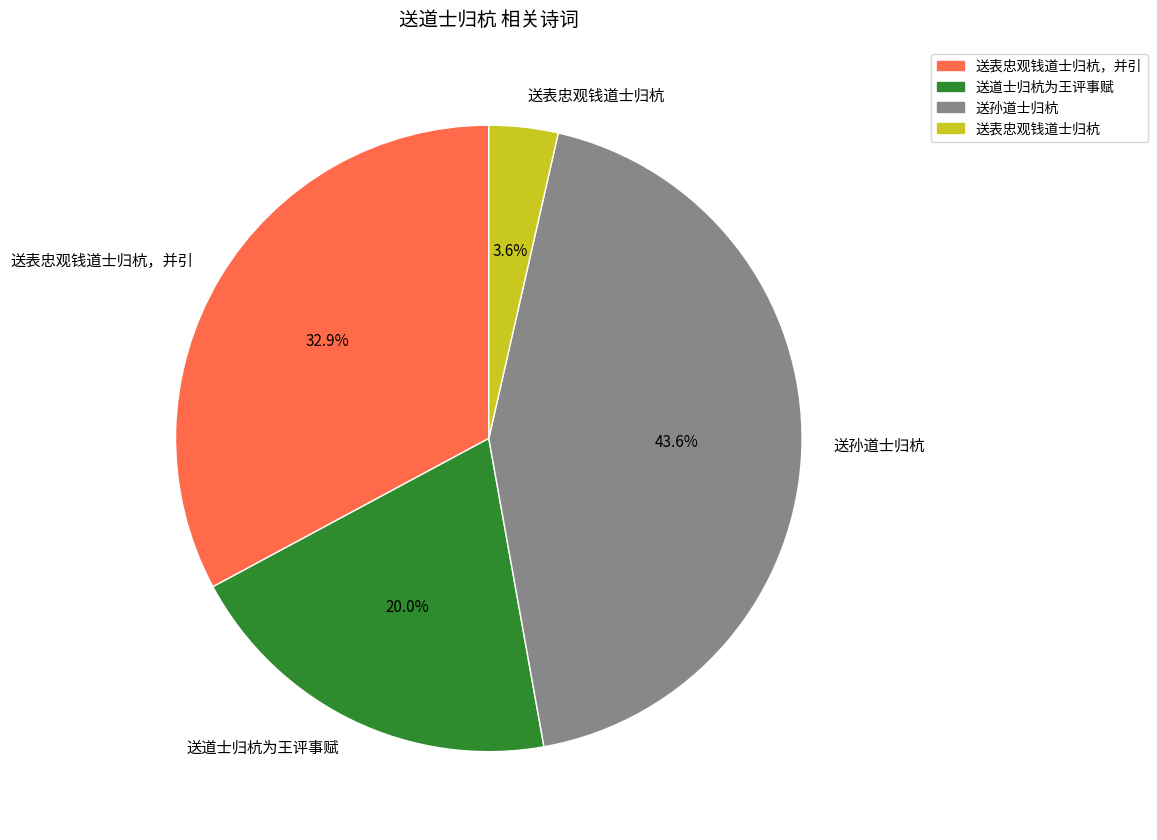

What is the ratio of the value at 送表忠观钱道士归杭，并引 to the value at 送孙道士归杭?

0.8